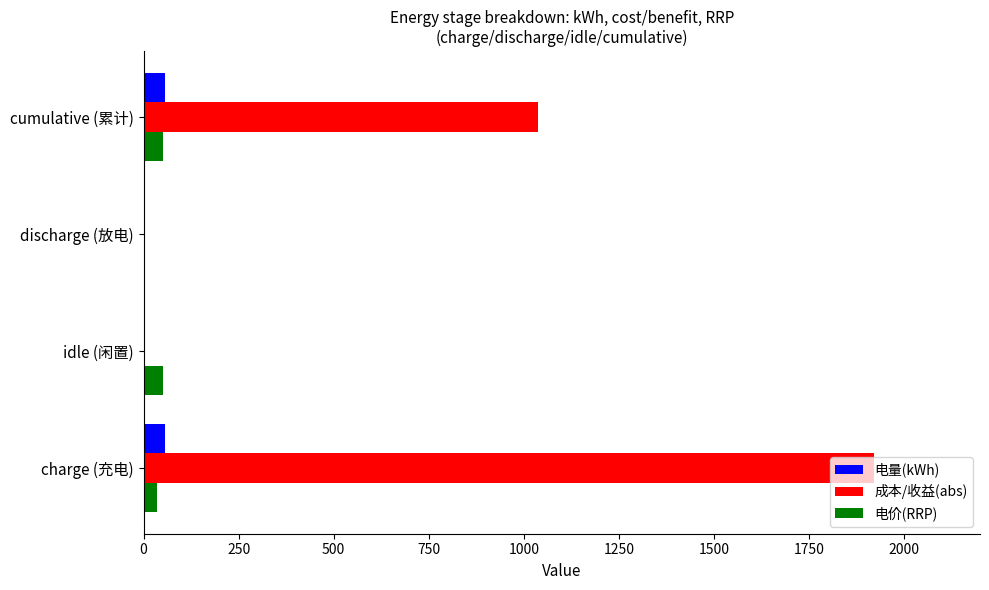

Which series has the largest range (max minus min)?

成本/收益(abs)